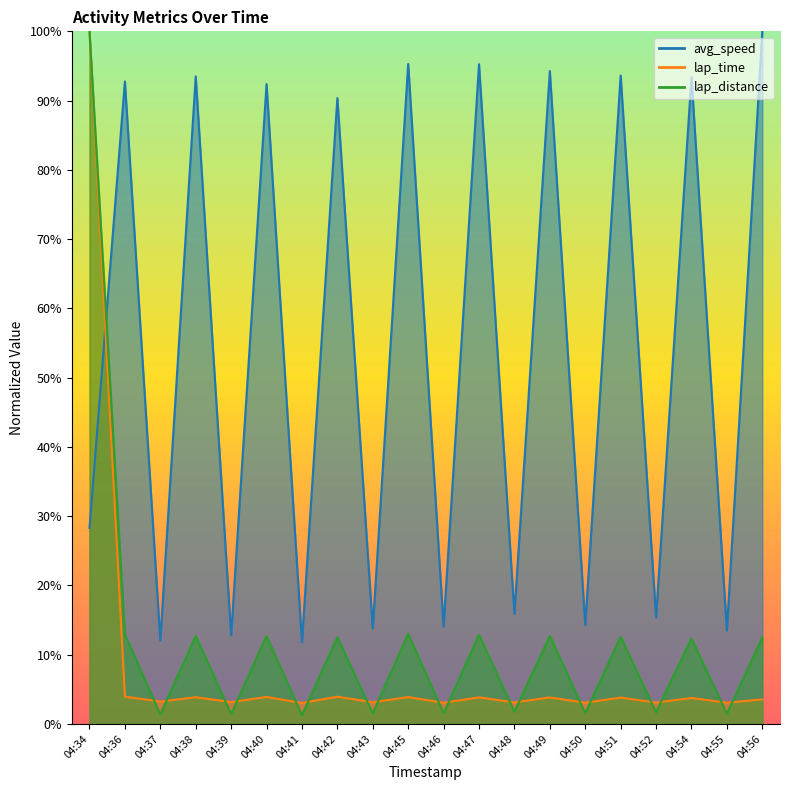

What is the sum of the lap_time values at 04:37 and 04:38?

0.1